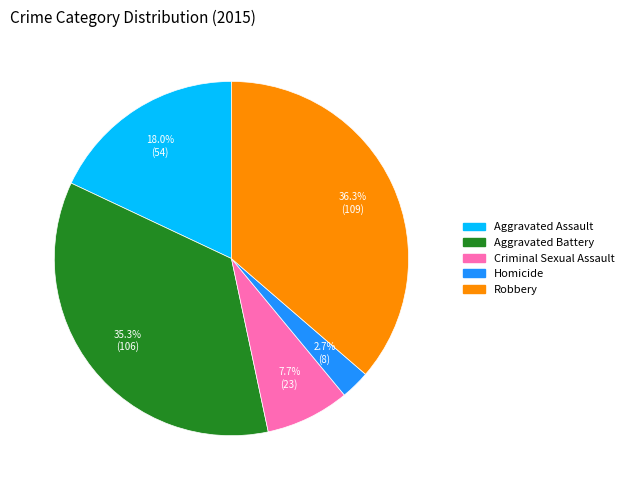

Which category has the smallest portion of the pie?

Homicide